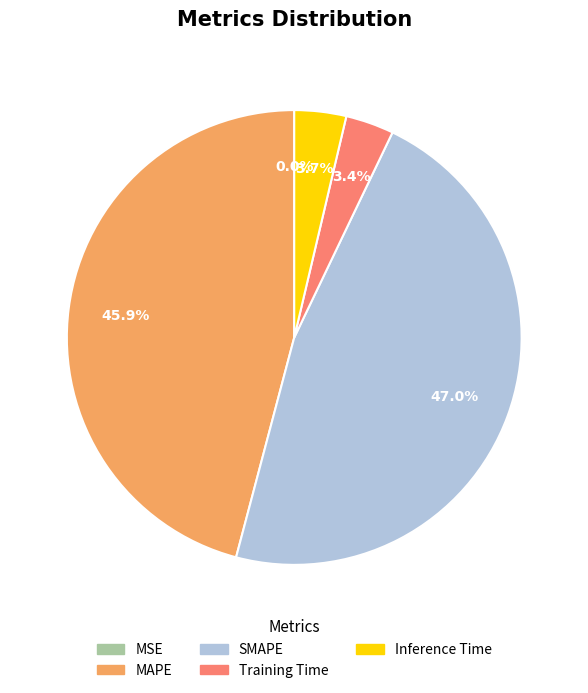

Which has a higher value, Inference Time or MAPE?

MAPE